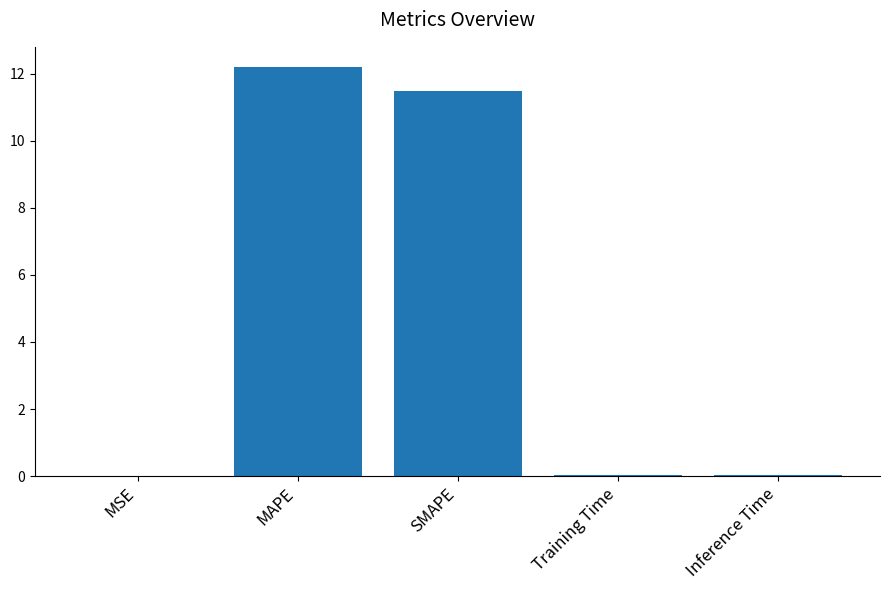

The value at MAPE is 7.3. True or false?

False